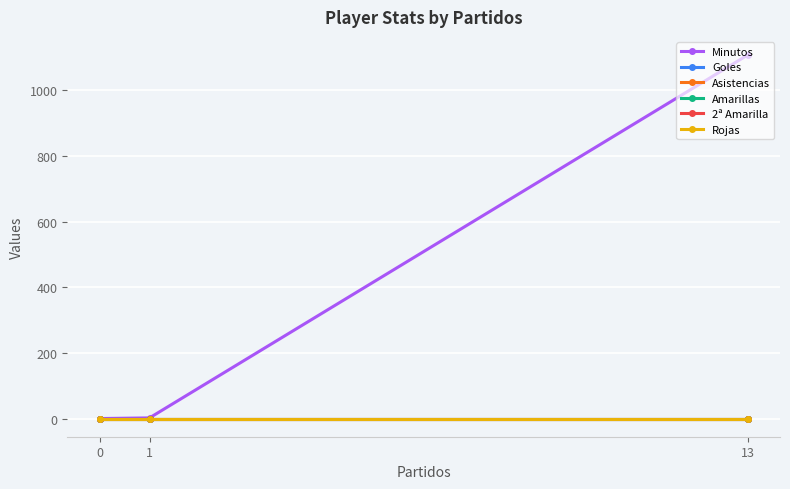

How many lines are shown in the chart?

6